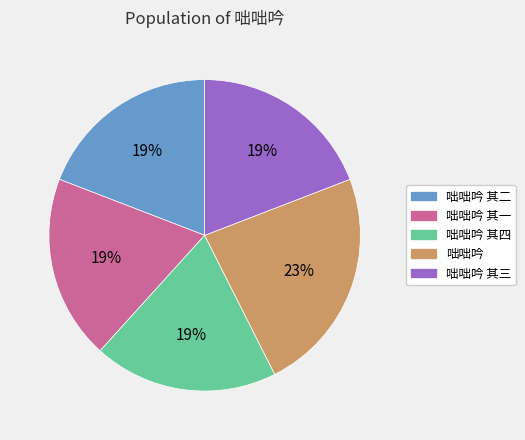

Which slice is the largest?

咄咄吟